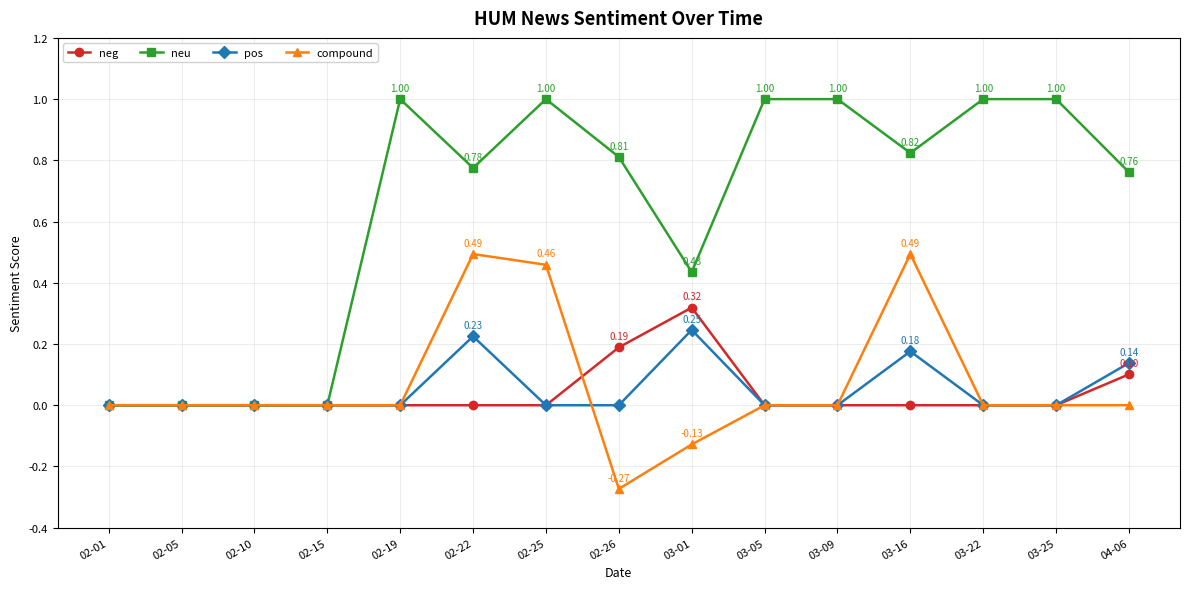

Rank the series by their maximum value, from highest to lowest.

neu, compound, neg, pos